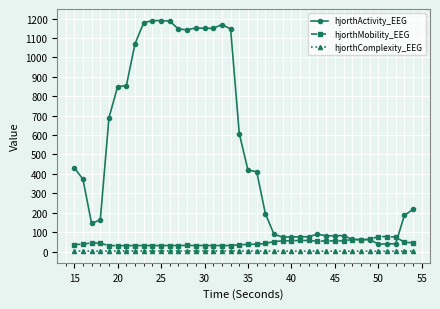

Which series has the largest range (max minus min)?

hjorthActivity_EEG